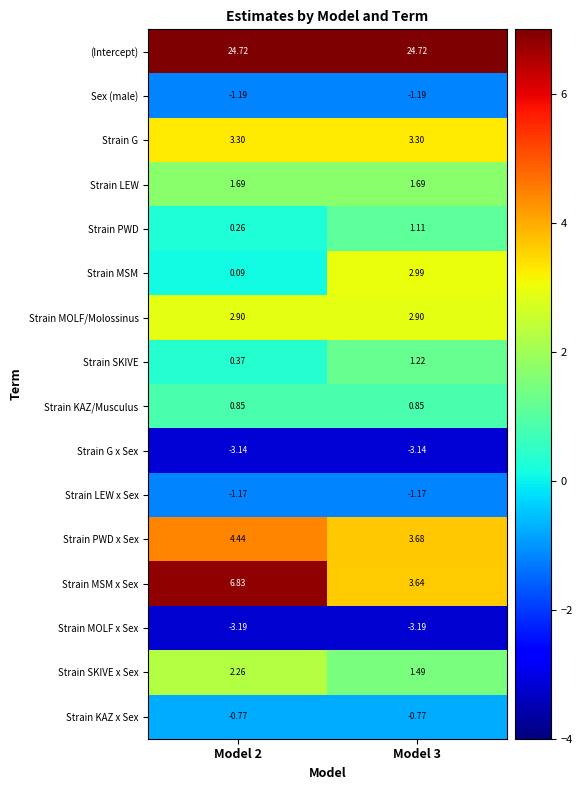

What is the spread (max minus min) of values at Model 3?

27.9